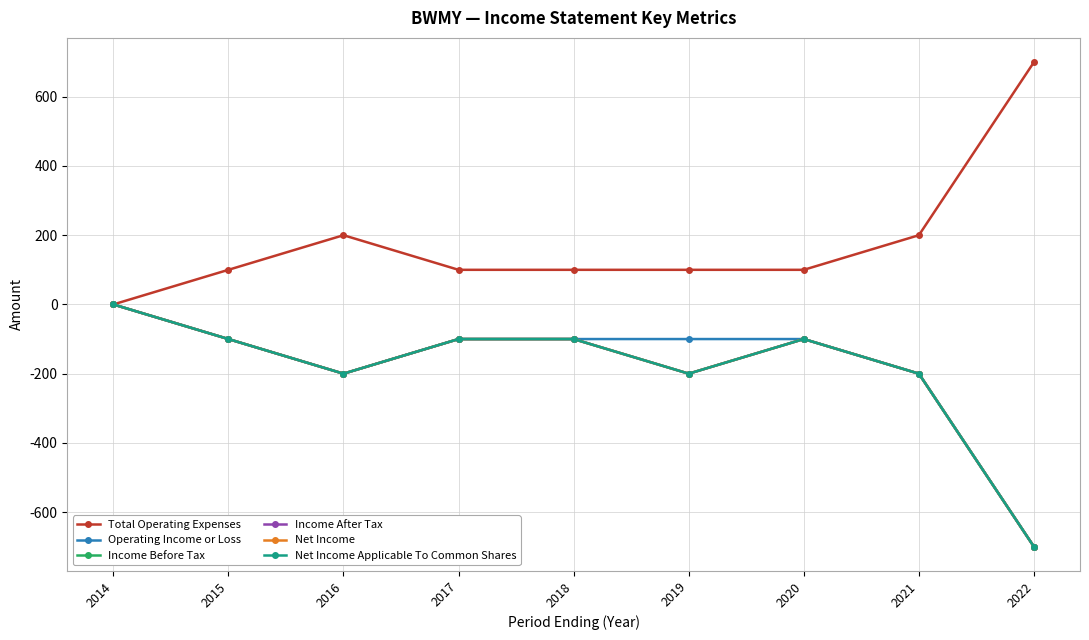

Is this an area chart (filled region under the line)?

No